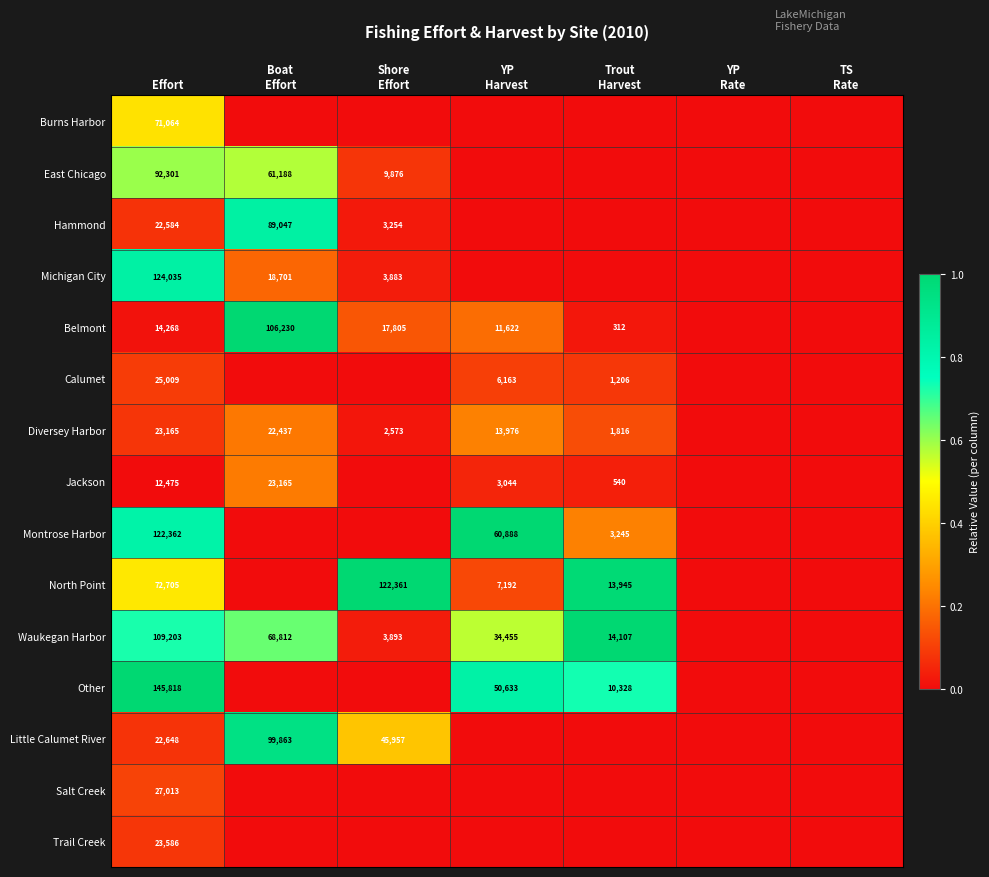

Is it true that Calumet equals 43599 at Effort?

False